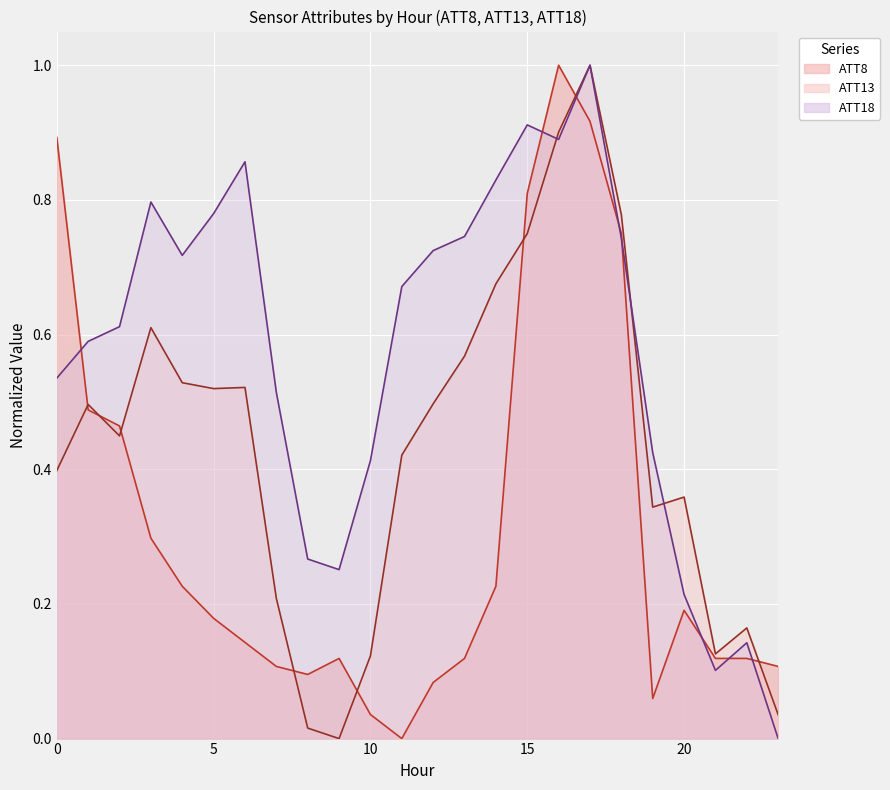

Where do ATT8 and ATT18 first cross each other?

0 and 1